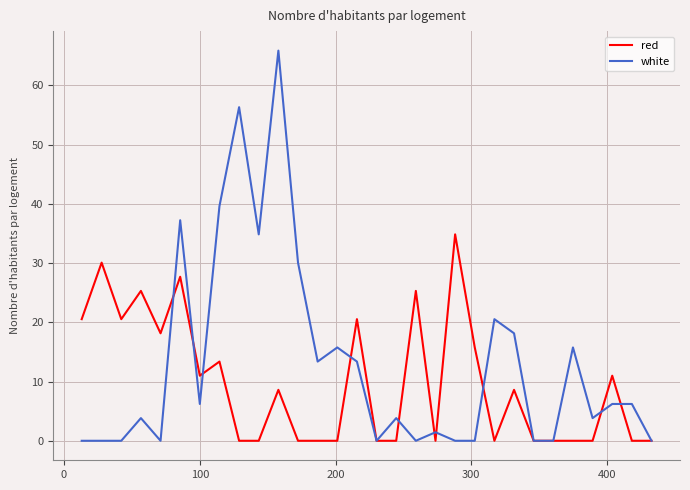

Which series has the largest total across all categories?

white